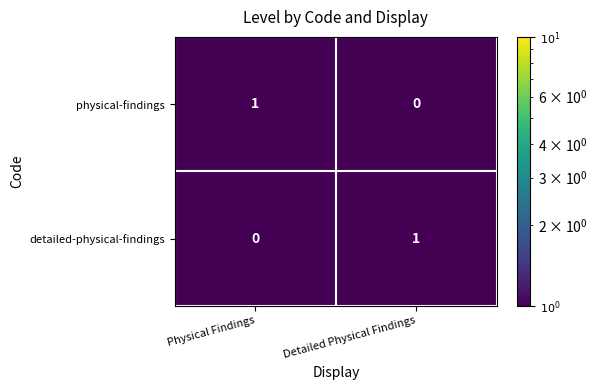

Is it true that physical-findings equals 0 at Detailed Physical Findings?

True